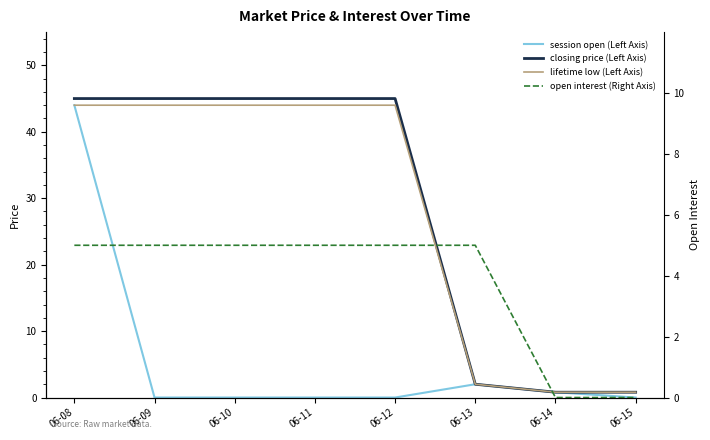

Between 06-09 and 06-14, which is larger?

06-14